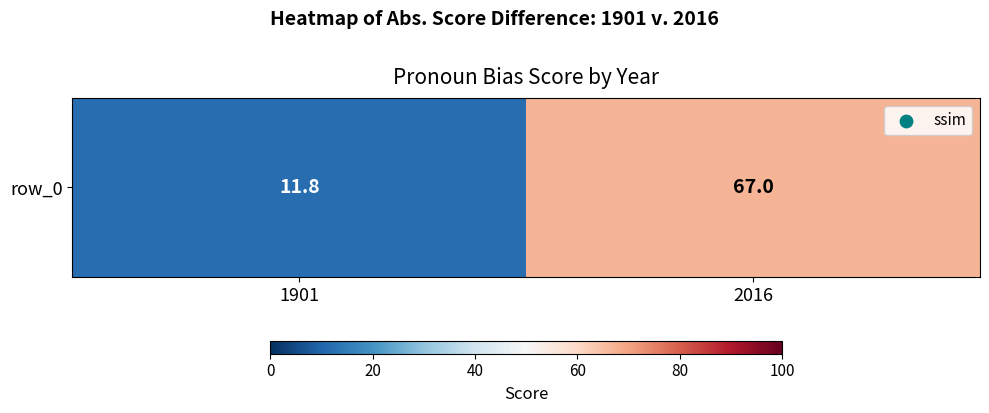

Is it true that the value at 1901 is 6.4?

False